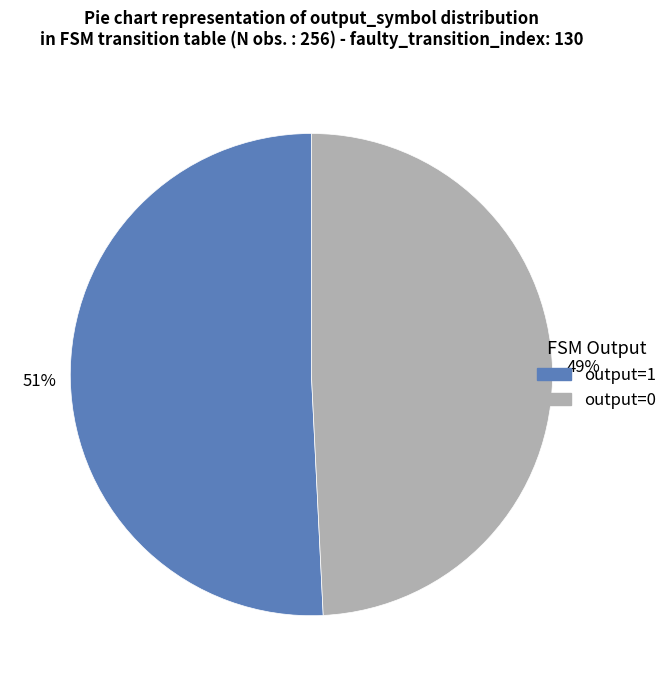

The output=0 slice represents 40% of the pie. True or false?

False